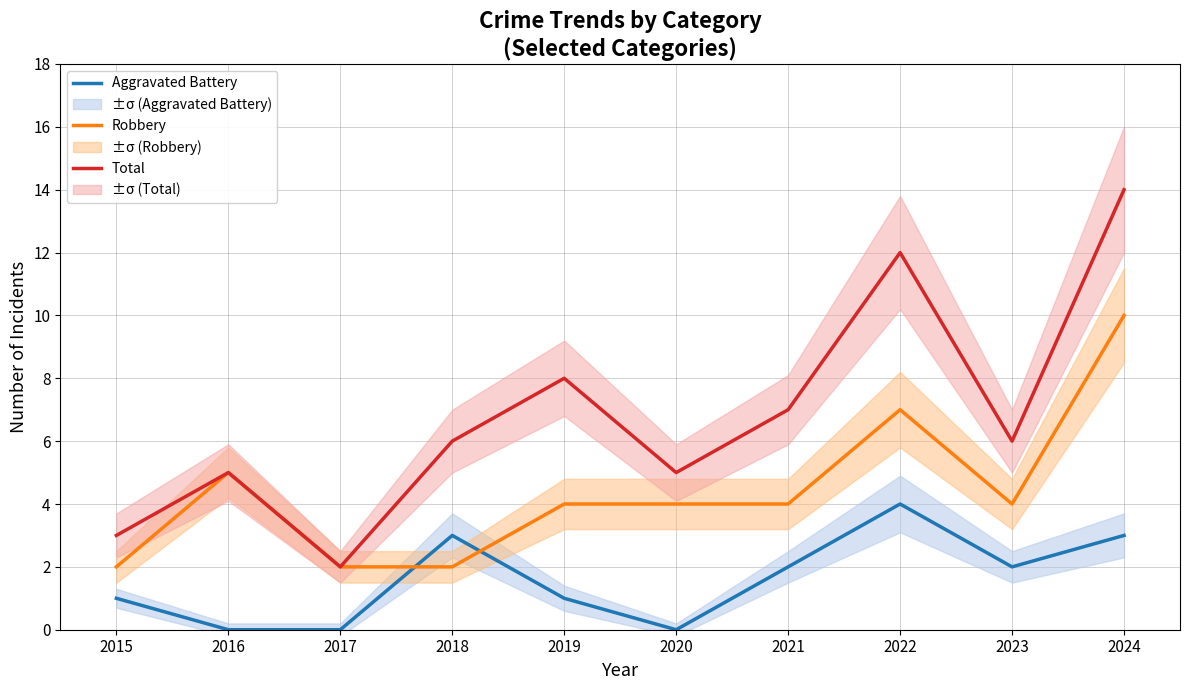

True or false: Robbery and Total intersect in this chart.

False